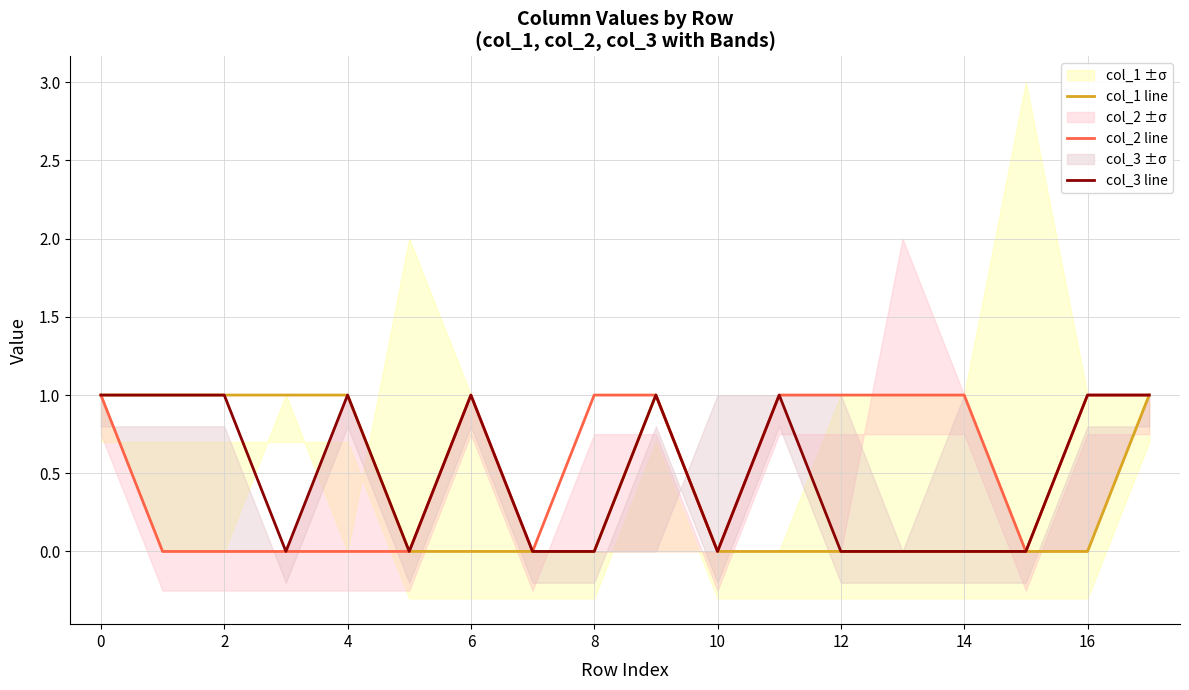

At how many categories does at least one series exceed 0?

14